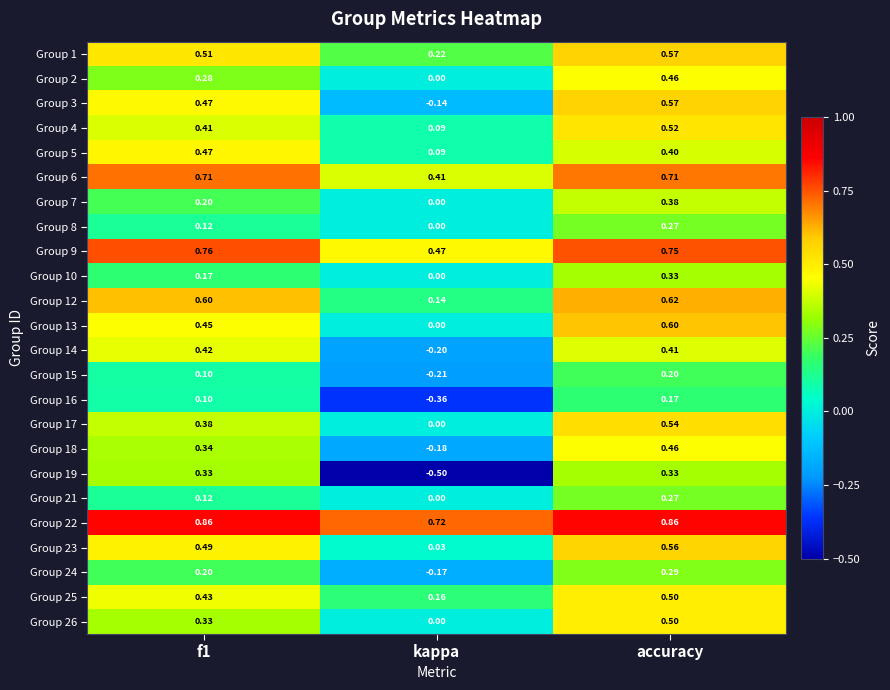

What is the minimum value shown in the chart?

-0.5